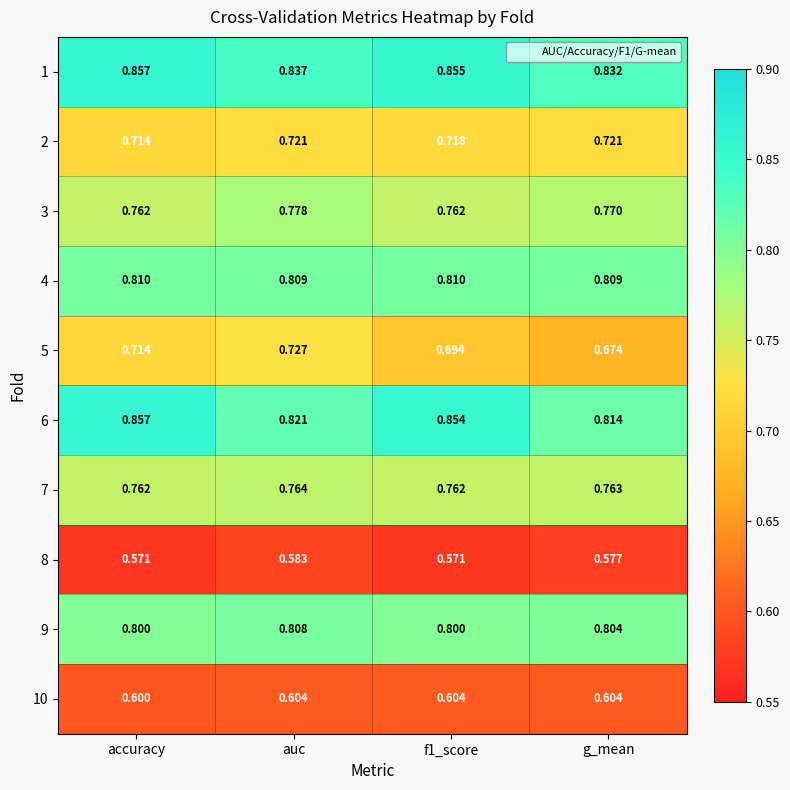

Where is 2 nearest to the value 0?

accuracy